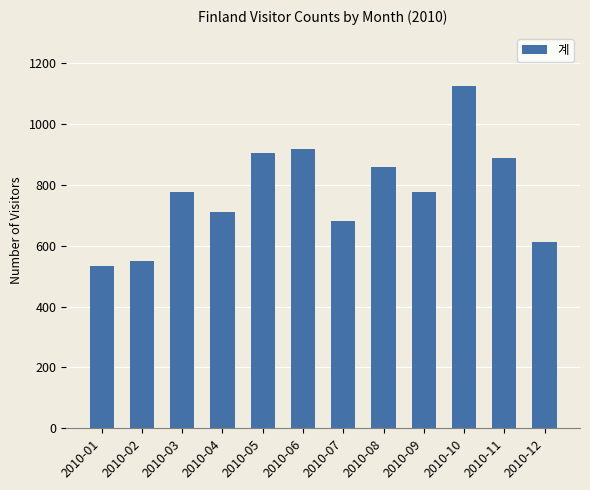

Between 2010-07 and 2010-02, which is larger?

2010-07